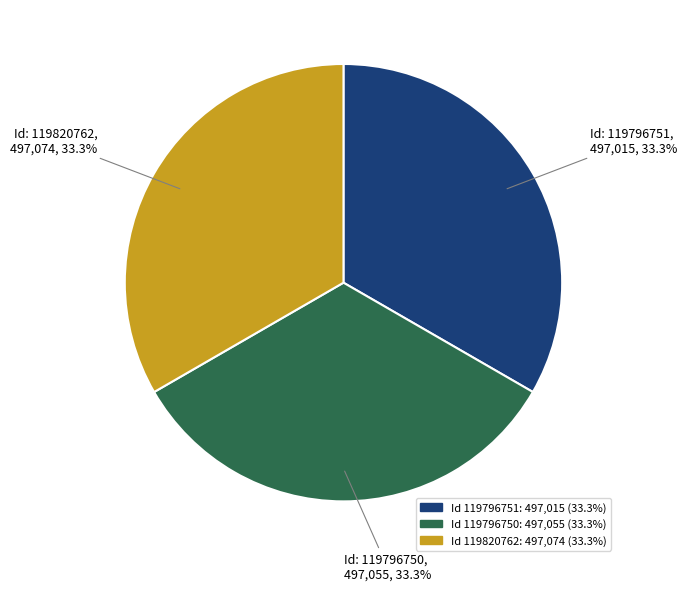

Does any single category account for the majority?

No